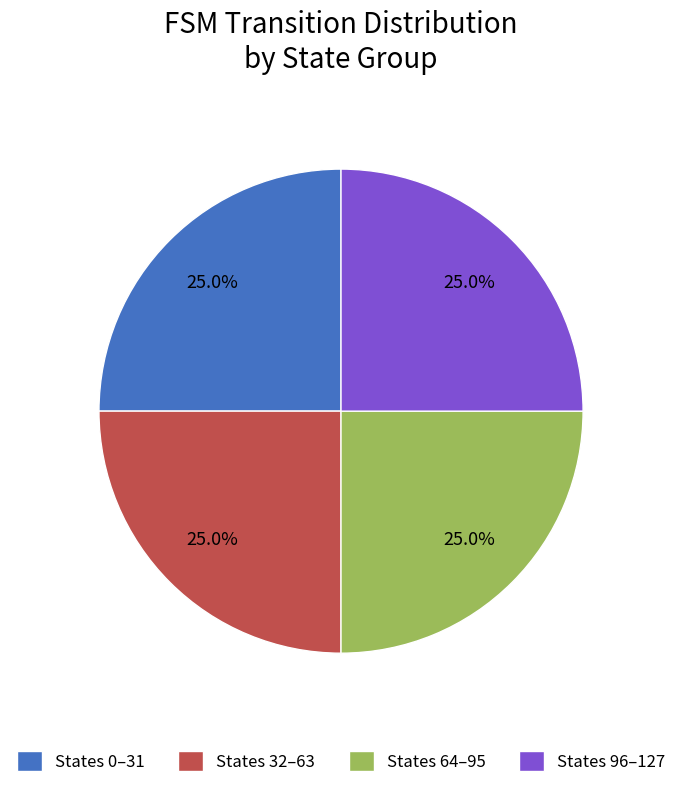

Count the number of slices in the pie.

4